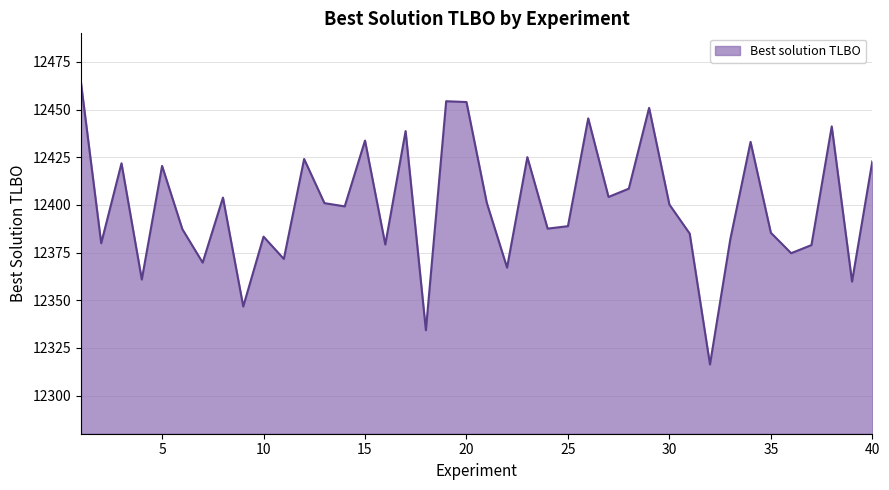

What is the minimum value shown in the chart?

12316.3